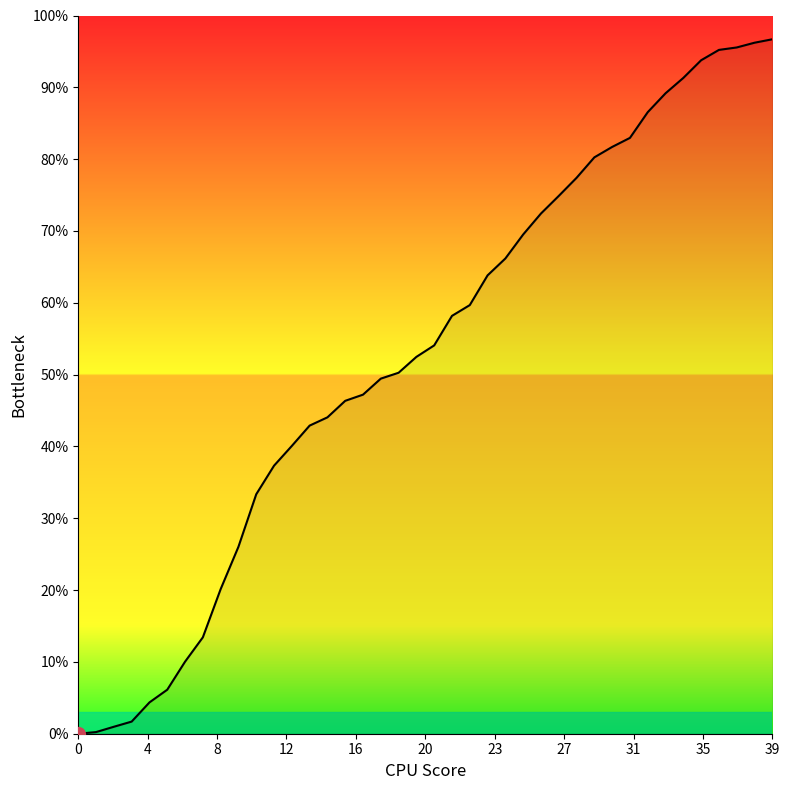

What is the maximum value shown in the chart?

96.7